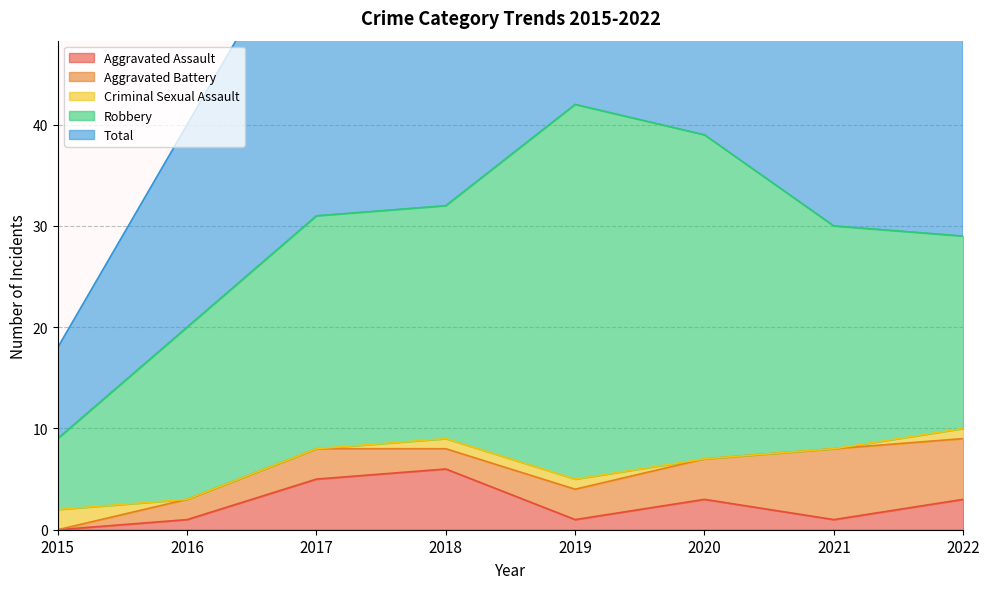

Which series has the widest spread of values?

Total